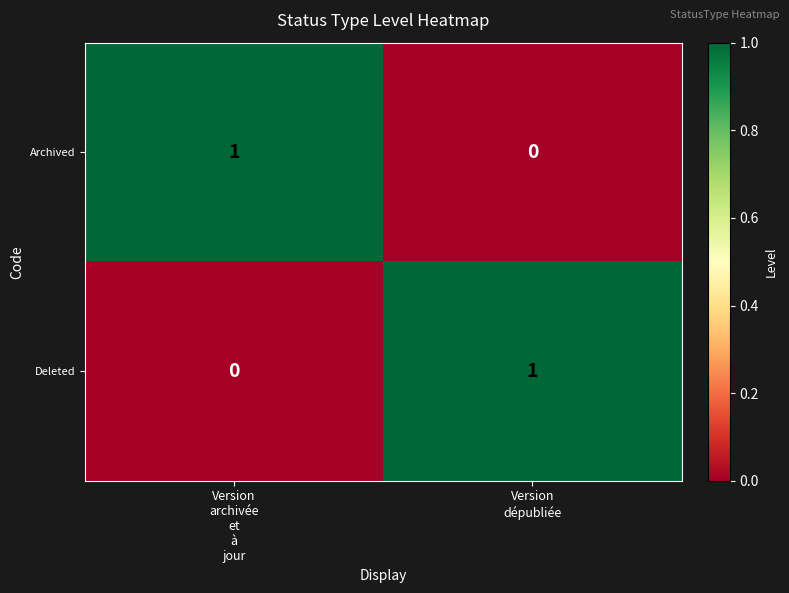

How many distinct data groups are displayed?

2